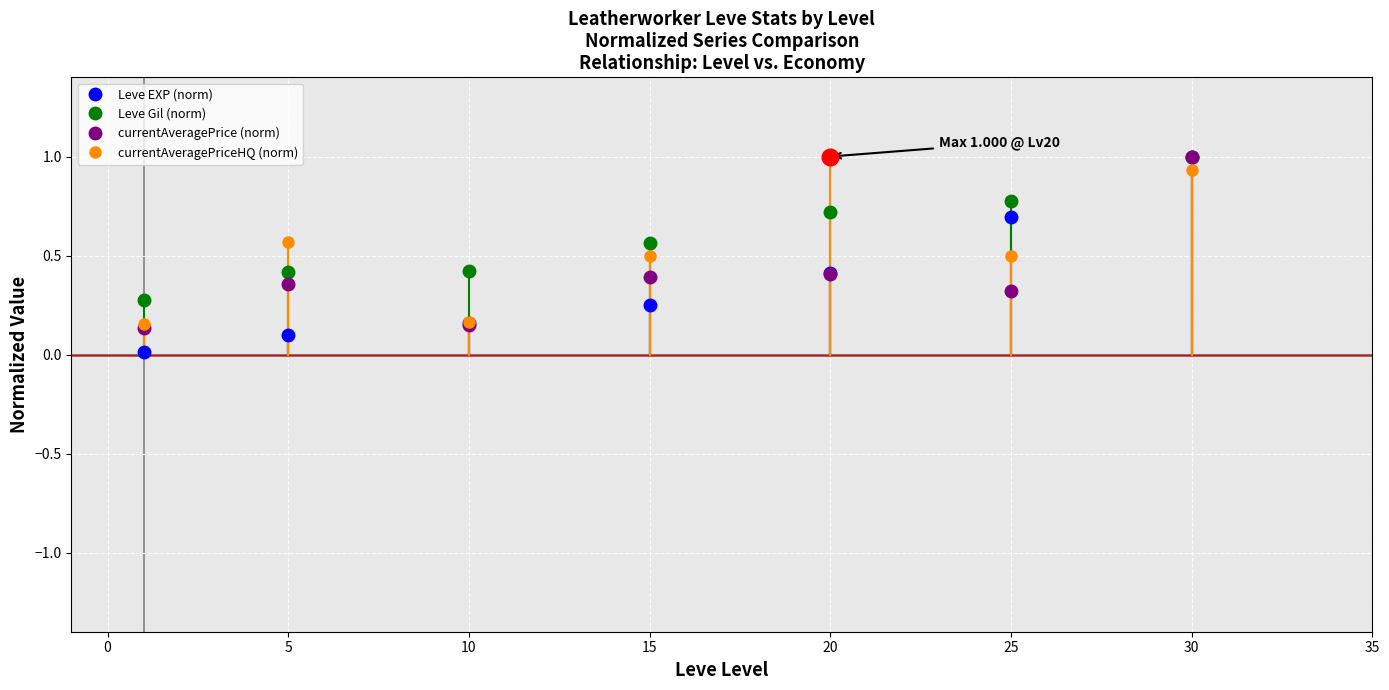

True or false: Leve Gil (norm) has a value of 0.4 at 10.

True